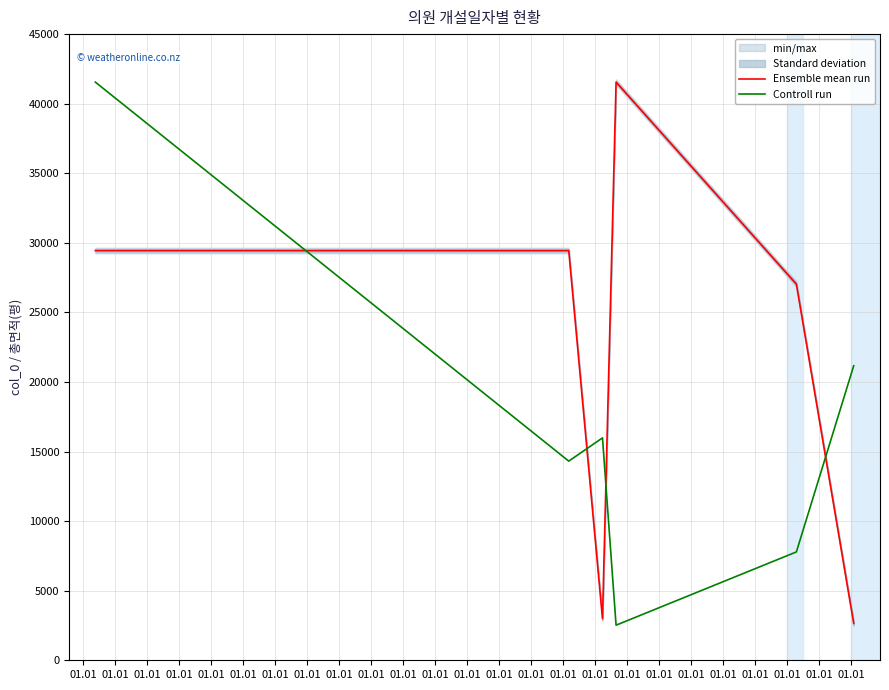

What is the minimum value for Ensemble mean run?

2652.0